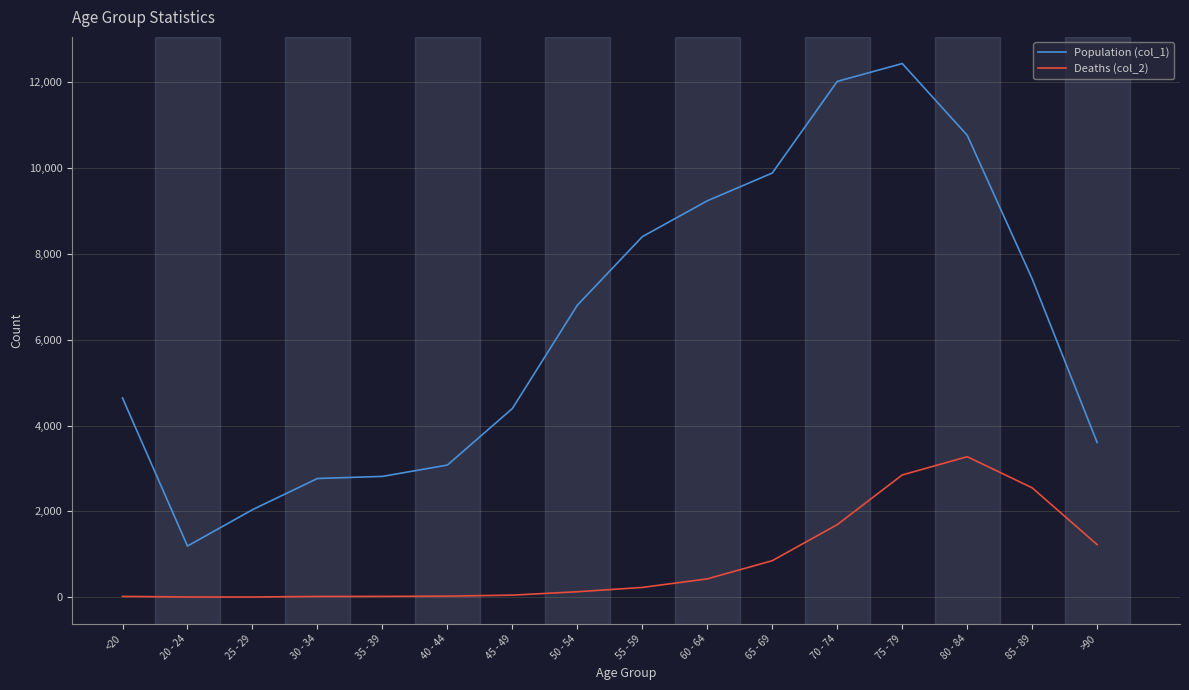

What is the difference between the maximum and minimum values in the Population (col_1) series?

11243